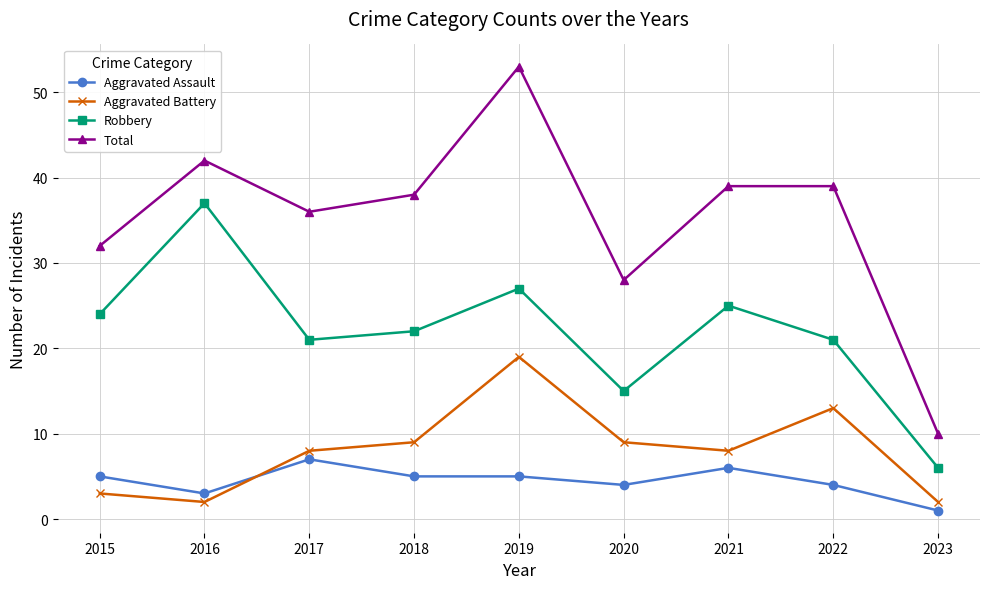

What is the sum of the Robbery values at 2022 and 2021?

46